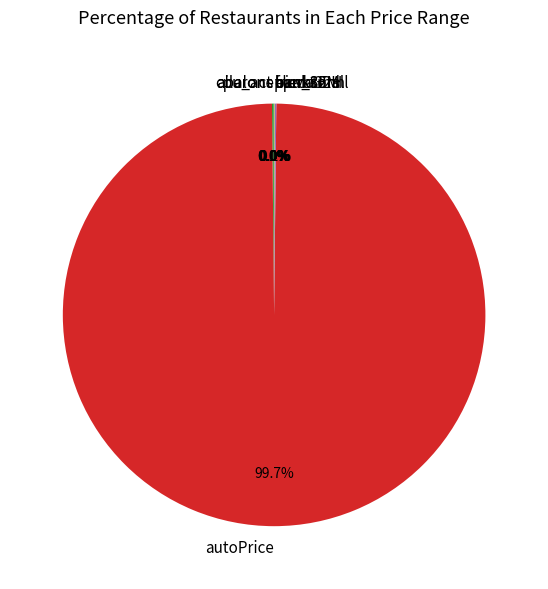

Is there any slice that represents more than half of the pie?

Yes